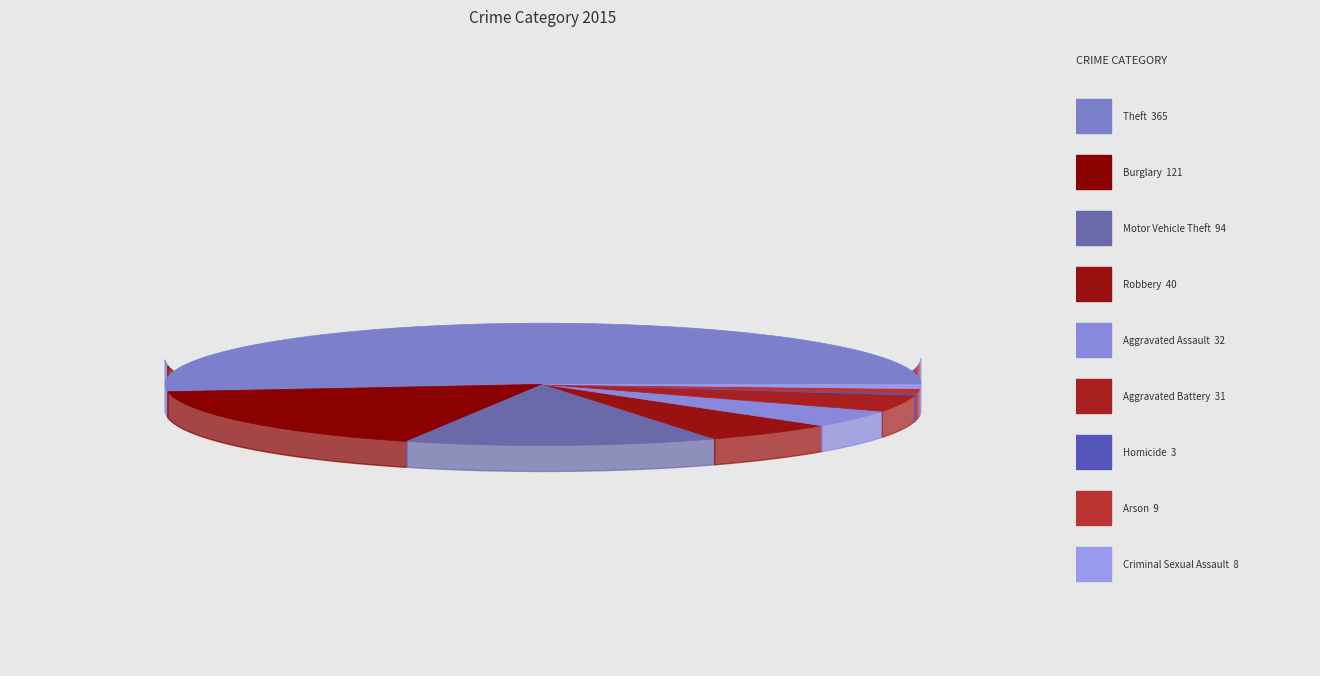

Is it true that Criminal Sexual Assault is 11% of the pie?

False